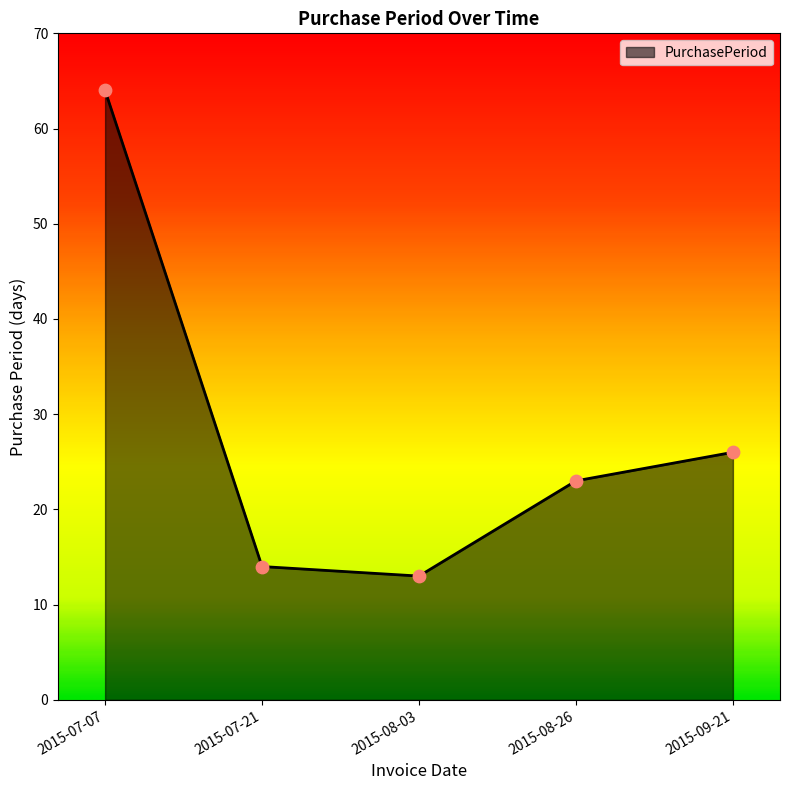

What is the ratio of the value at 2015-07-07 to the value at 2015-08-26?

2.8